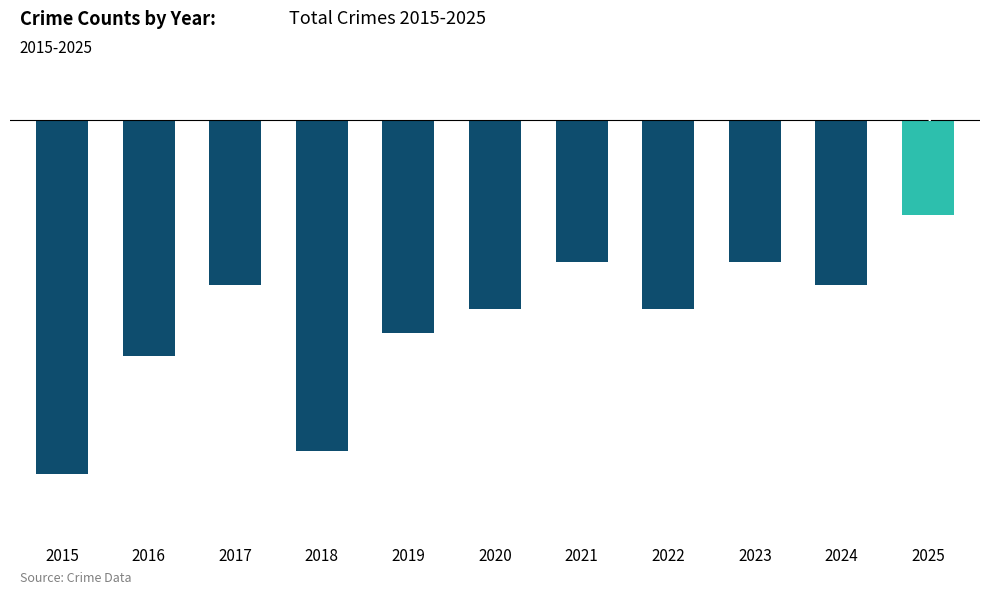

What is the difference between the maximum and minimum values?

11